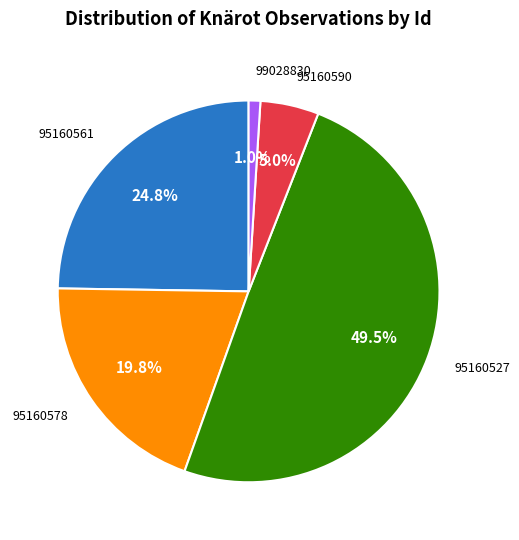

Does any single category account for the majority?

No